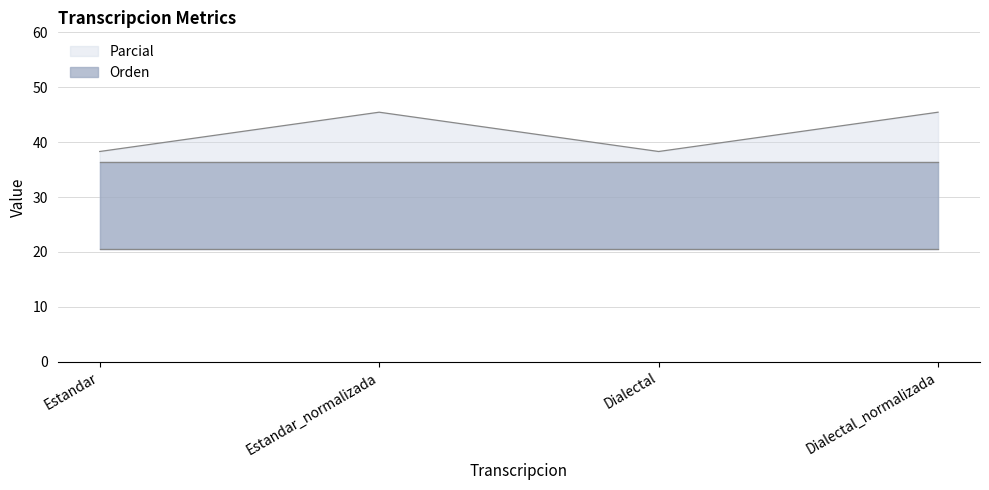

What is the spread (max minus min) of values at Estandar?

1.9